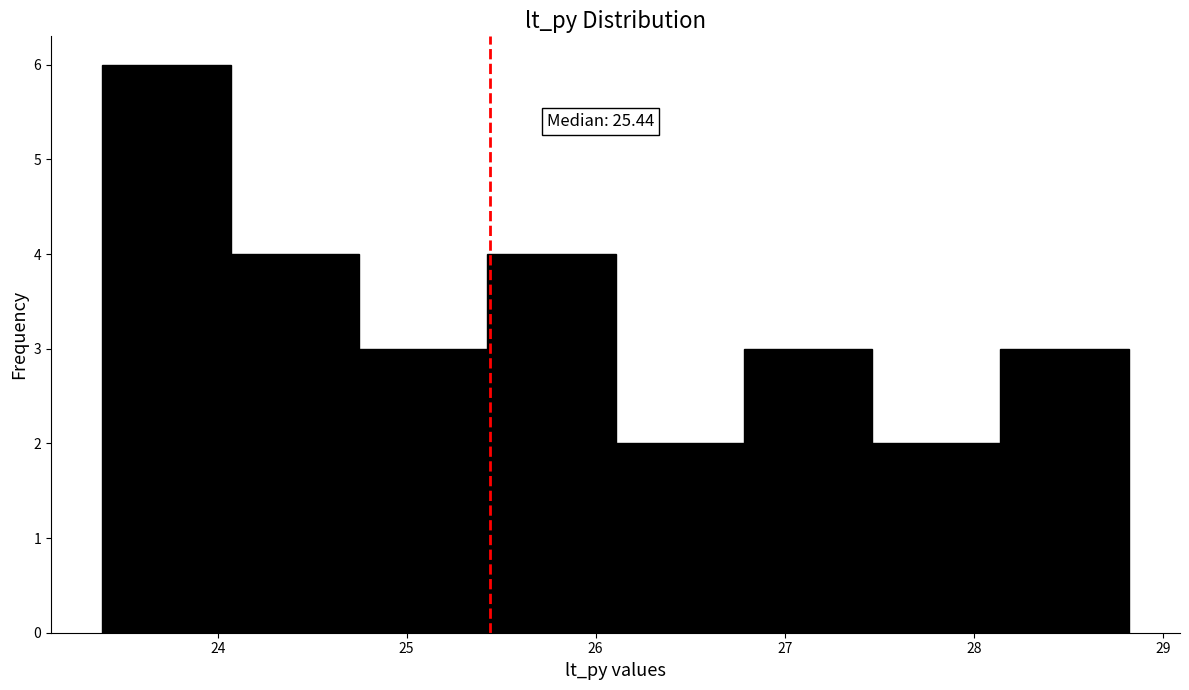

Which range on the x-axis has the tallest bar?

23.4 to 24.1